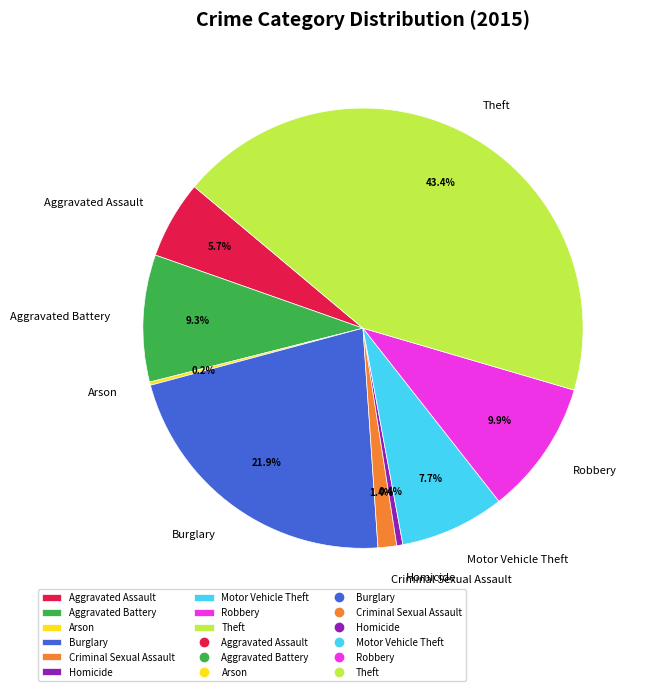

What portion of the pie excludes Theft?

56.6%